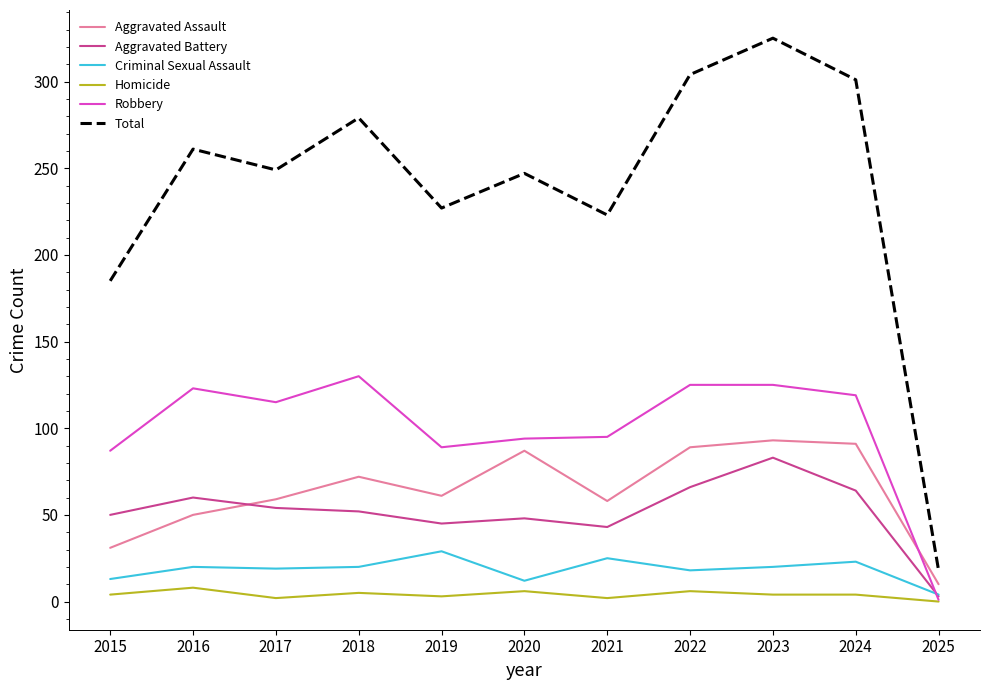

Which series has the largest total across all categories?

Total